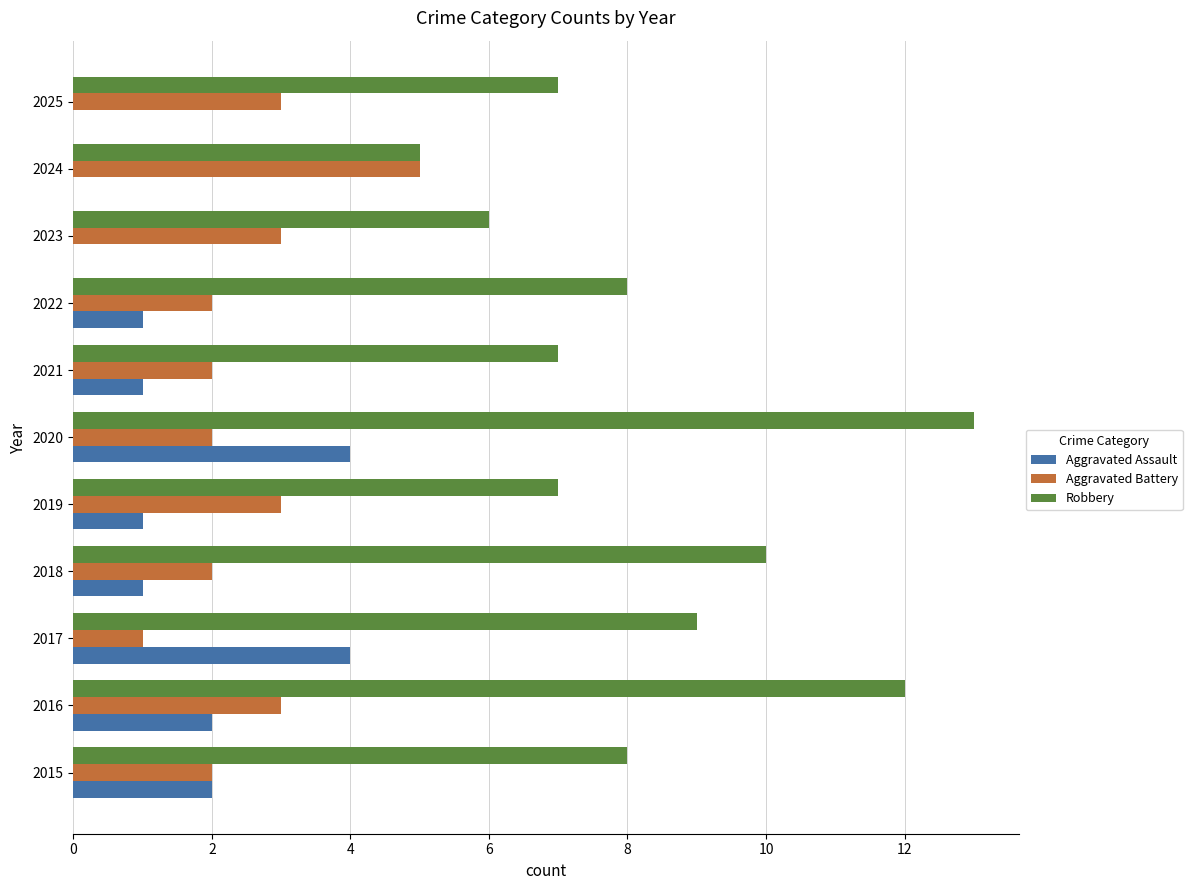

Which series has the largest total across all categories?

Robbery